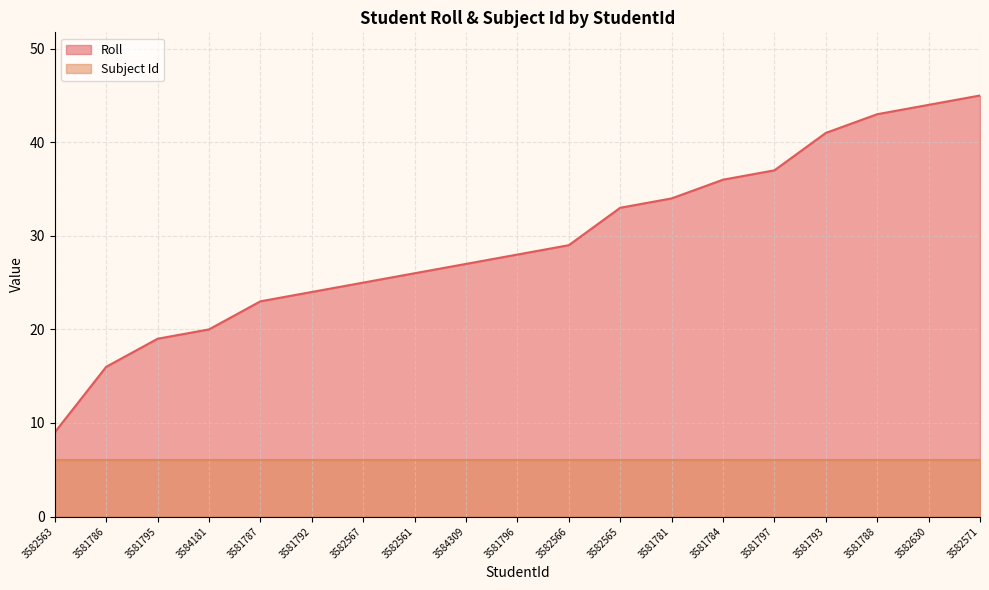

Approximately how many times larger is the value at 3581796 compared to 3582567?

1.1